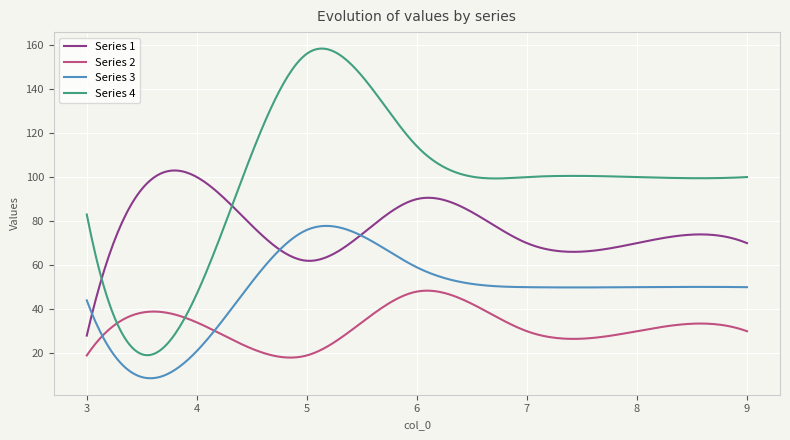

Which series has the largest range (max minus min)?

Series 4